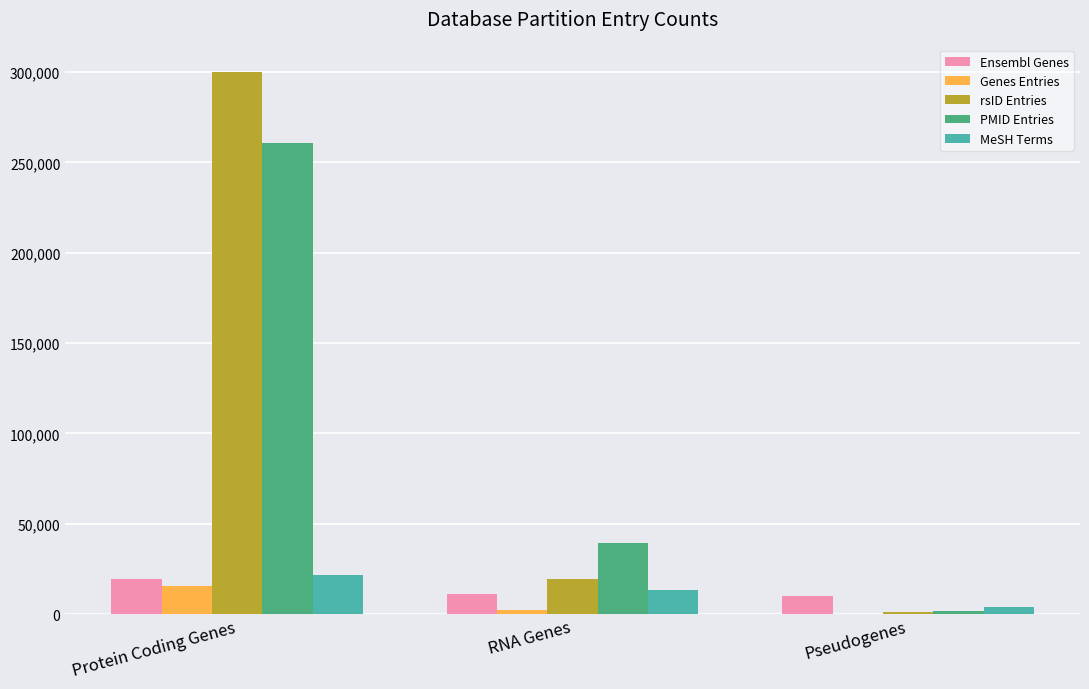

Reading left to right, list all the values displayed in this chart.

Ensembl Genes: Protein Coding Genes=19318	RNA Genes=11452	Pseudogenes=9866
Genes Entries: Protein Coding Genes=15519	RNA Genes=2535	Pseudogenes=210
rsID Entries: Protein Coding Genes=300239	RNA Genes=19300	Pseudogenes=1202
PMID Entries: Protein Coding Genes=260587	RNA Genes=39240	Pseudogenes=1793
MeSH Terms: Protein Coding Genes=21755	RNA Genes=13411	Pseudogenes=3843